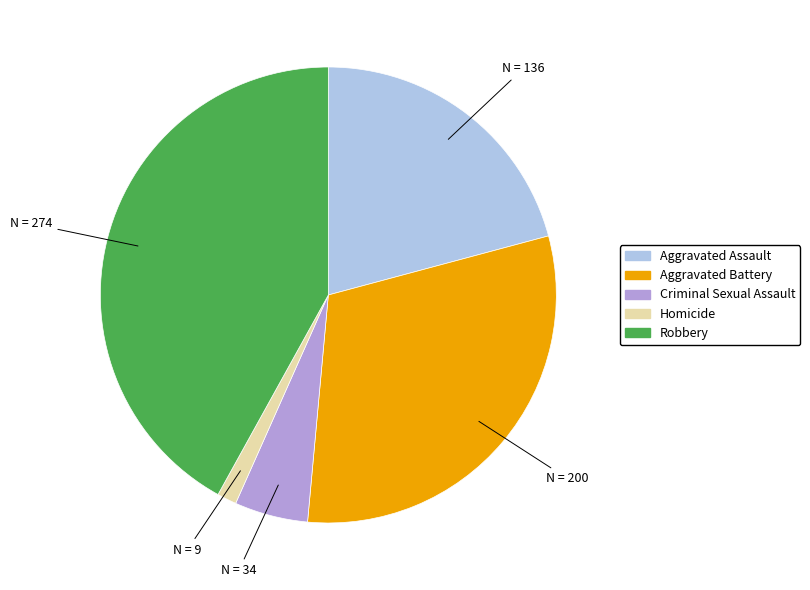

Does Criminal Sexual Assault account for over 50% of the chart?

No